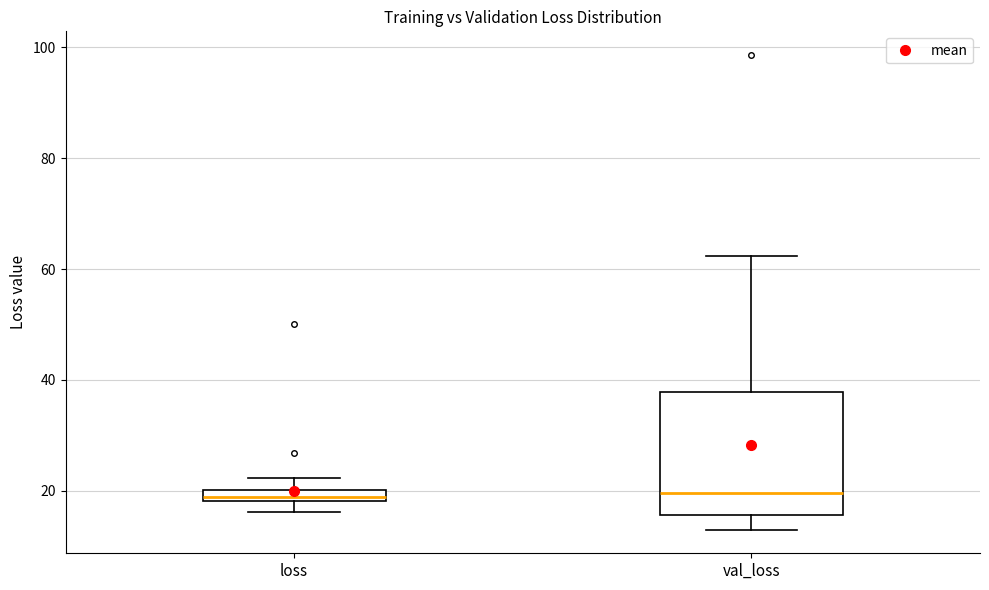

Comparing the boxes themselves (not the whiskers), which one is the tallest?

val_loss